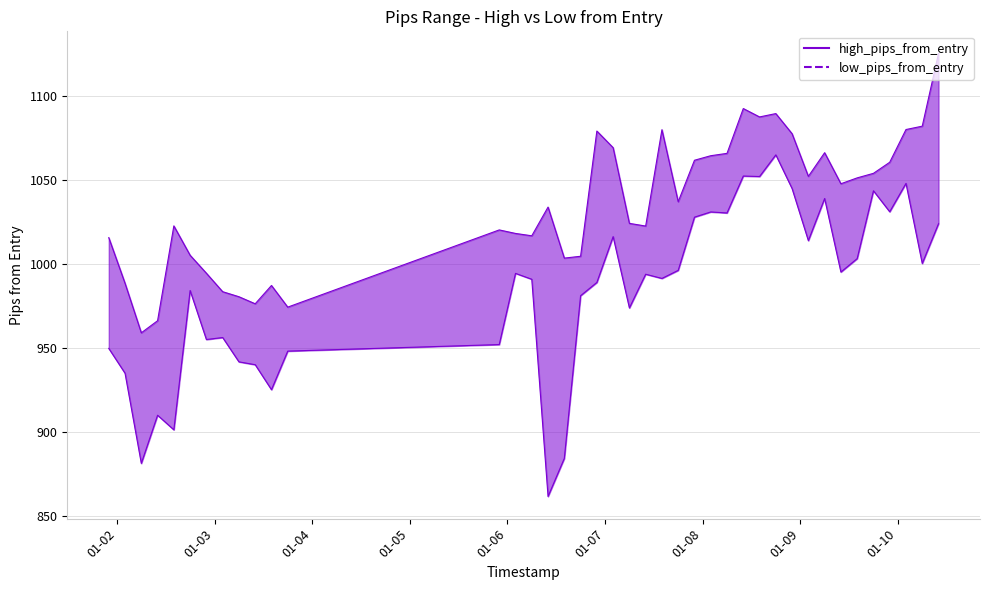

True or false: high_pips_from_entry and low_pips_from_entry cross at least once.

False